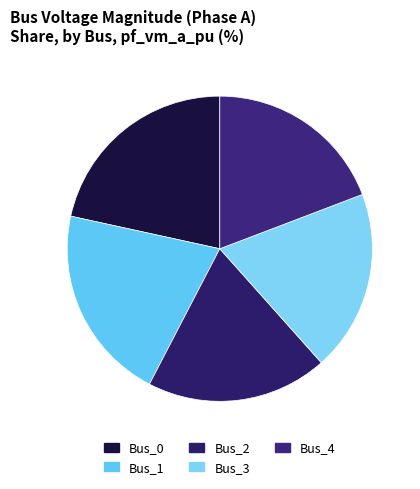

Is it true that Bus_3 is 19% of the pie?

True